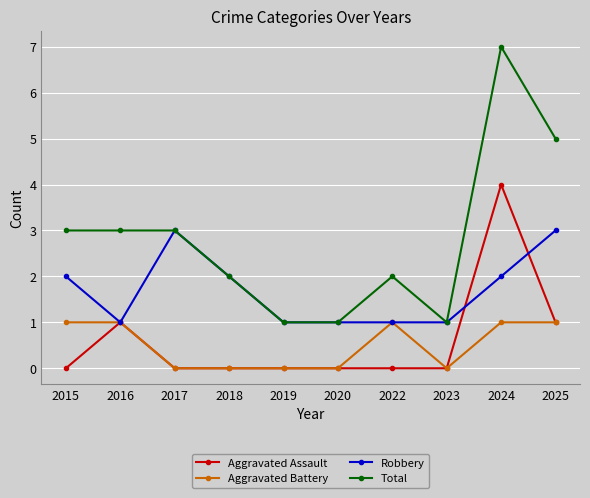

Which series has the largest range (max minus min)?

Total